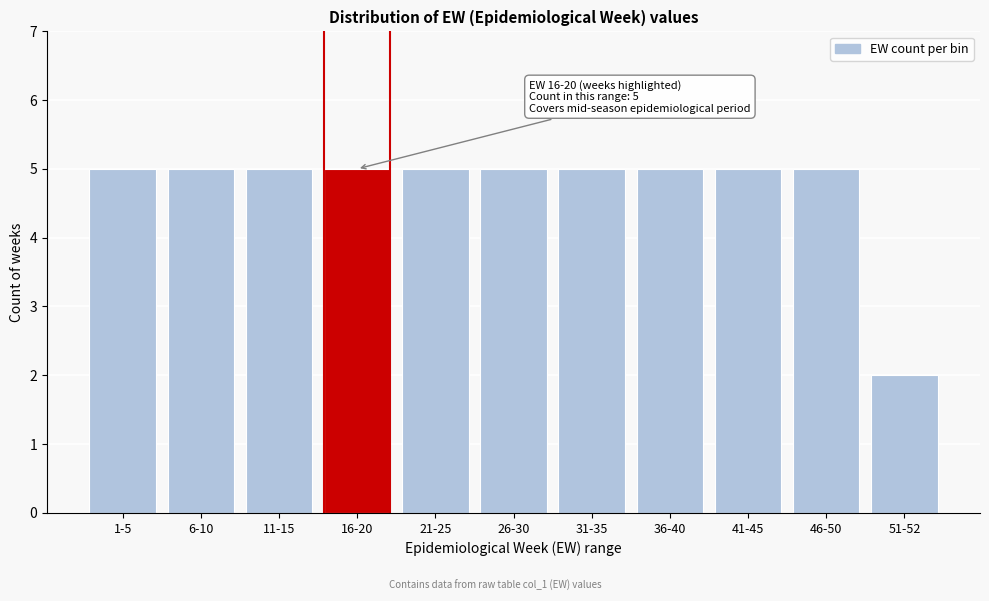

Reading left to right, extract all data points from this chart.

1-5=5	6-10=5	11-15=5	16-20=5	21-25=5	26-30=5	31-35=5	36-40=5	41-45=5	46-50=5	51-52=2